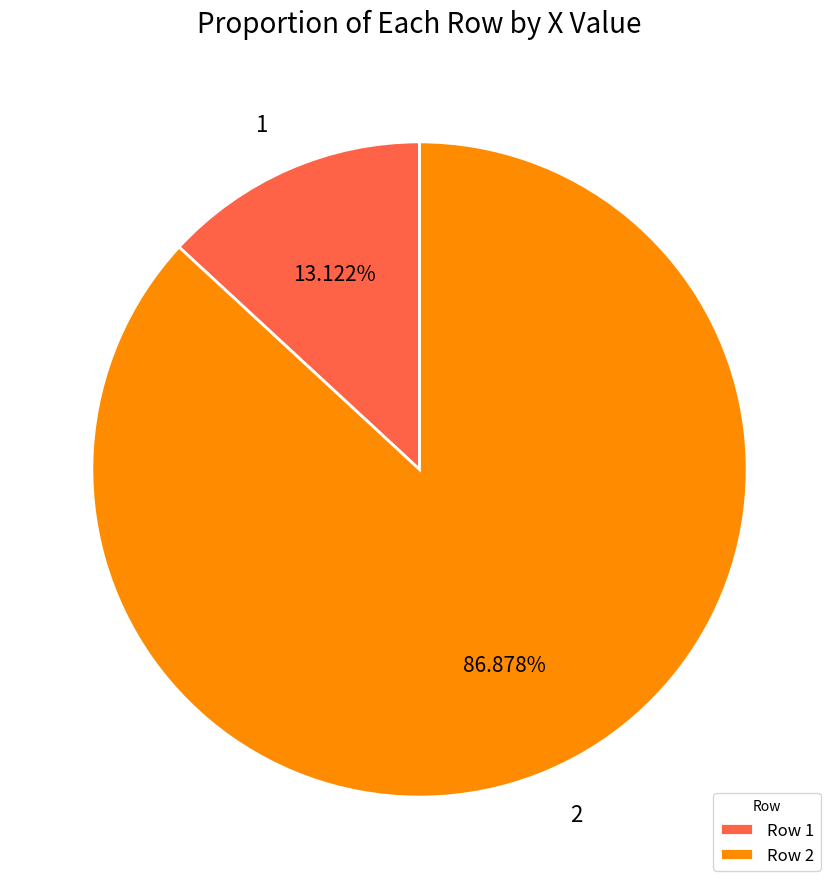

Is 2 the majority of the pie?

Yes